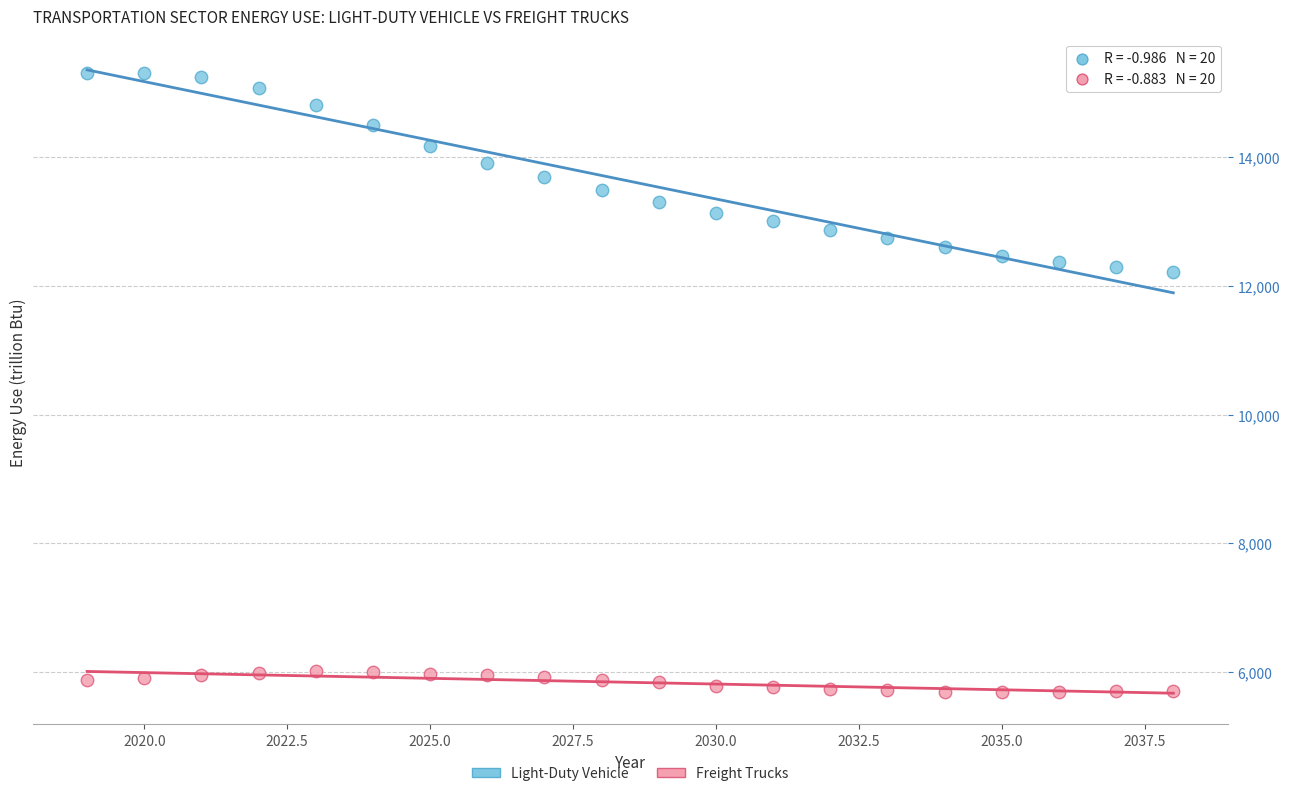

Which series has the largest Y range (max minus min)?

Light-Duty Vehicle